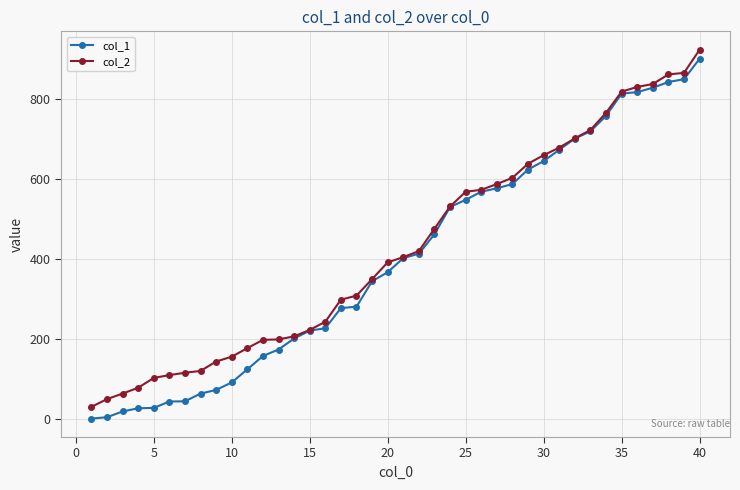

What is the greatest value displayed?

922.4